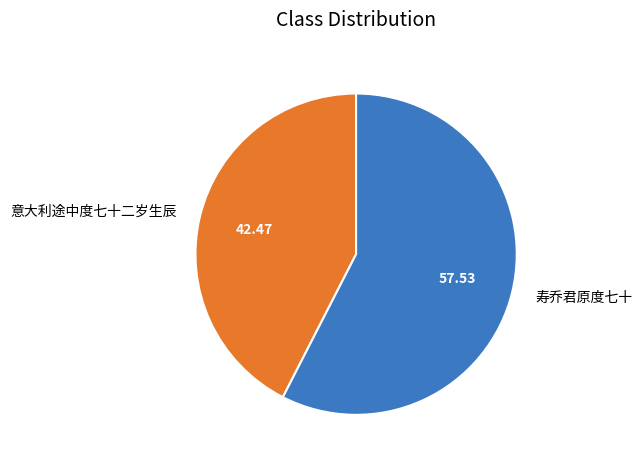

True or false: 寿乔君原度七十 accounts for 63% of the total.

False